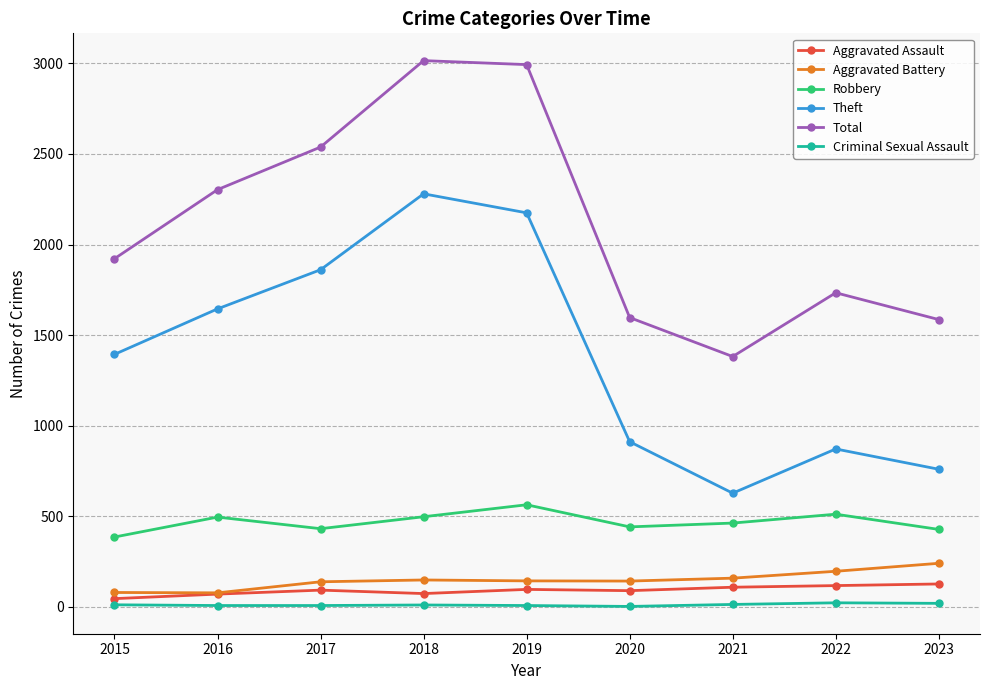

In Theft, how many points are lower than both neighbors (excluding endpoints)?

1